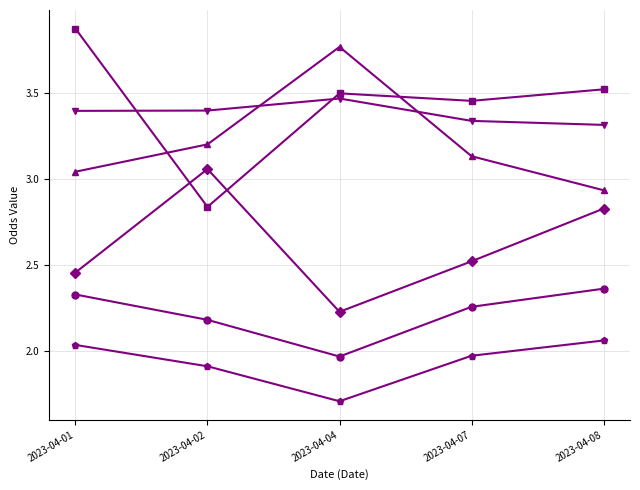

What is the difference between the highest and lowest values at 2023-04-01?

1.8